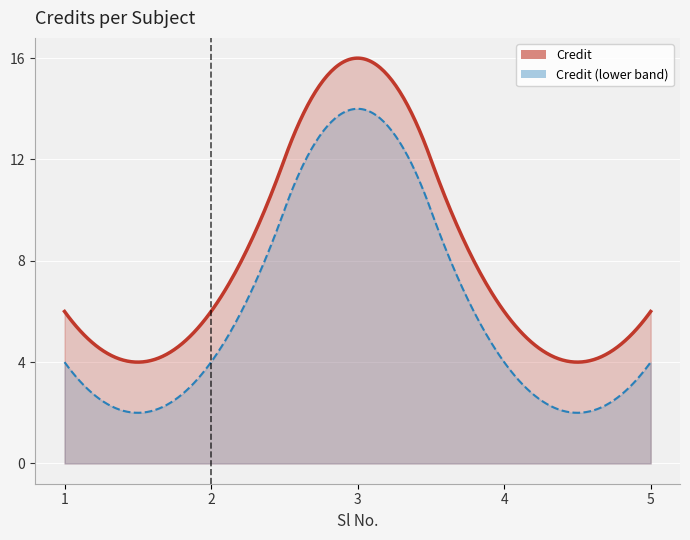

What is the sum of the values at 5 and 2?

12